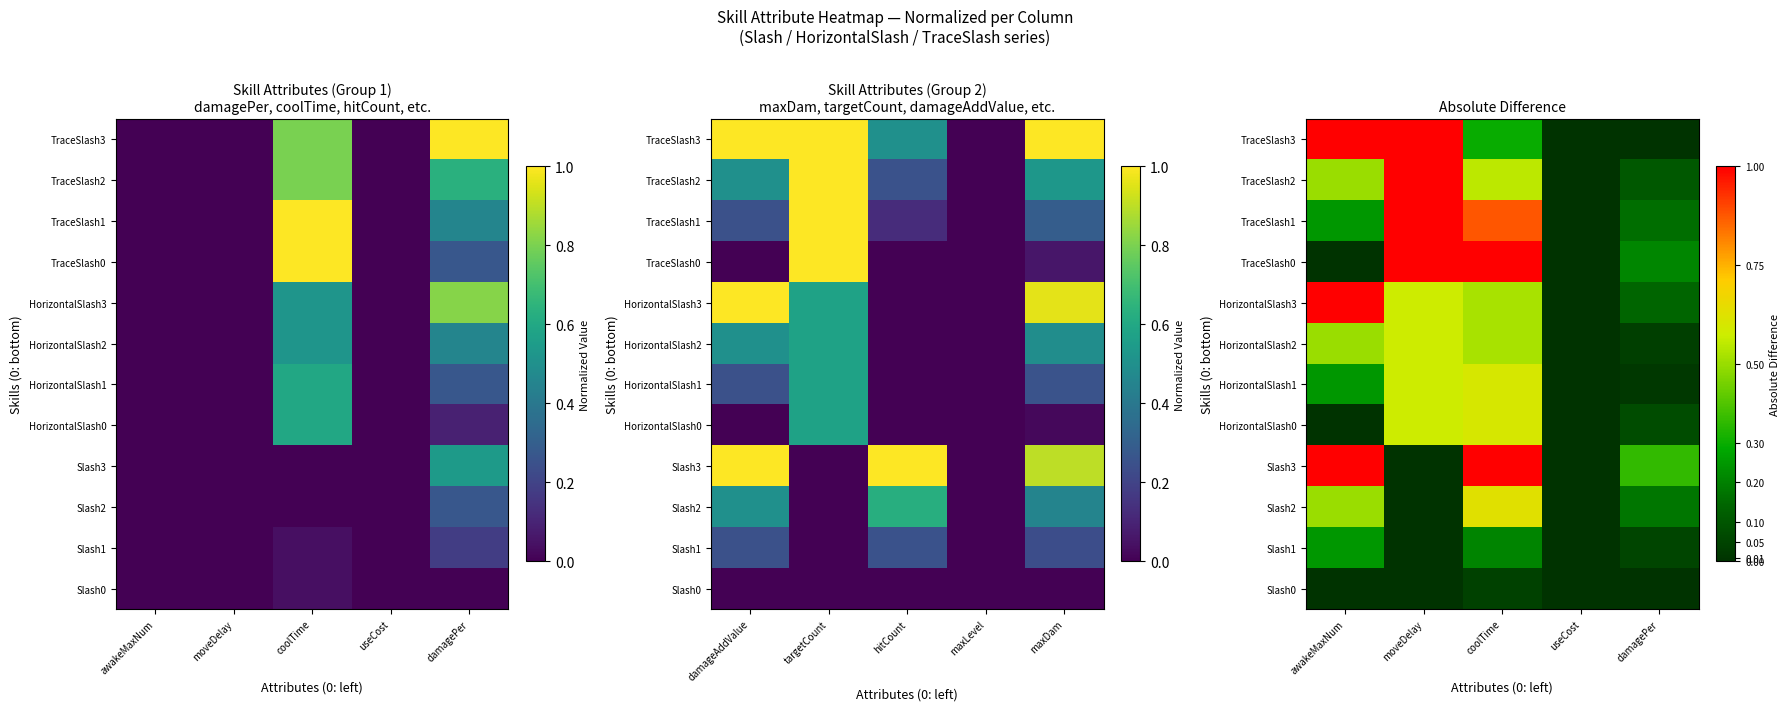

The TraceSlash1 series shows 0.4 at useCost. True or false?

False